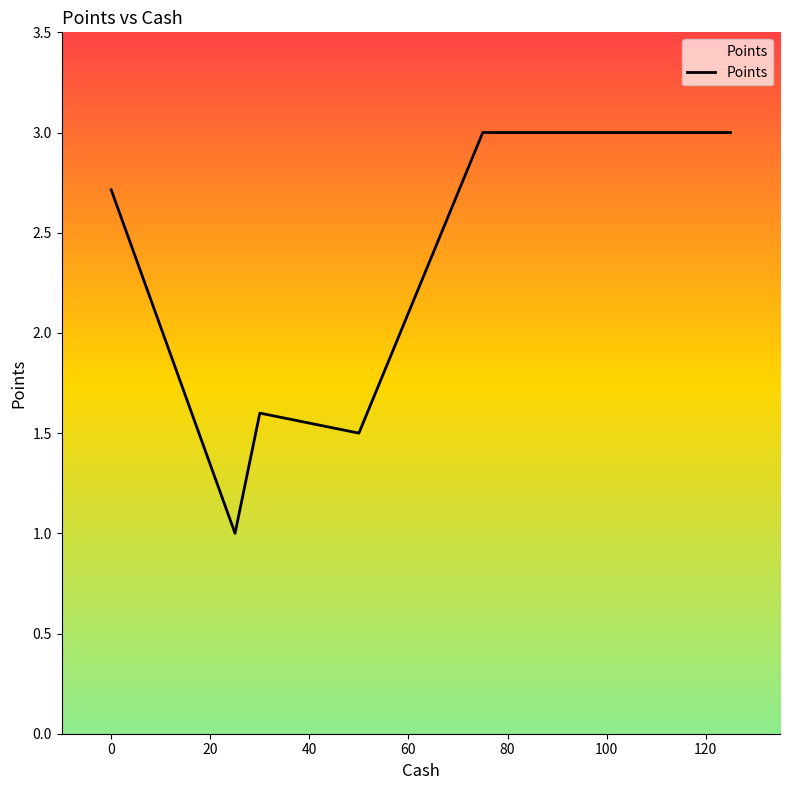

What is the minimum value shown in the chart?

1.0